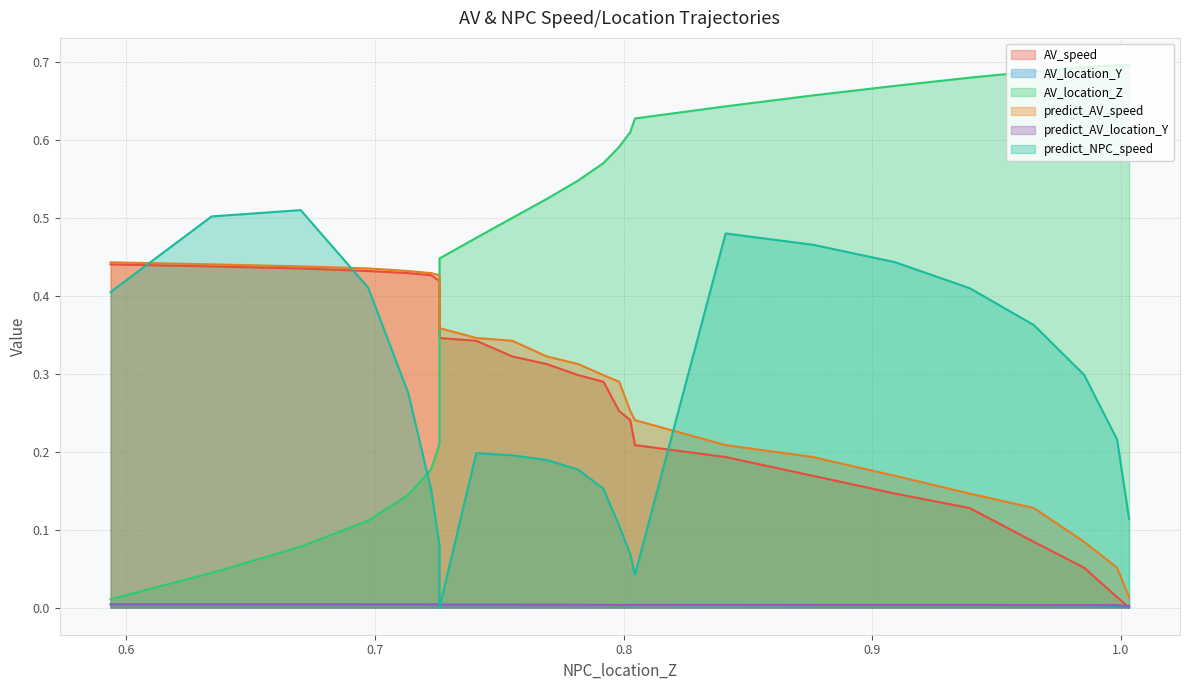

The value of AV_location_Y at 0.7817361684945908 is 0.0. True or false?

False